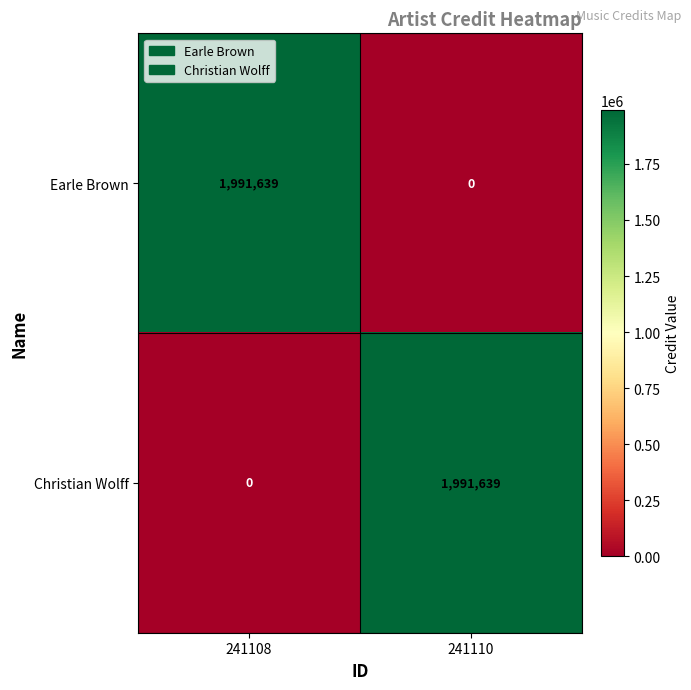

Reading right to left, what are all the values shown in this chart?

Earle Brown: 0	1991639
Christian Wolff: 1991639	0